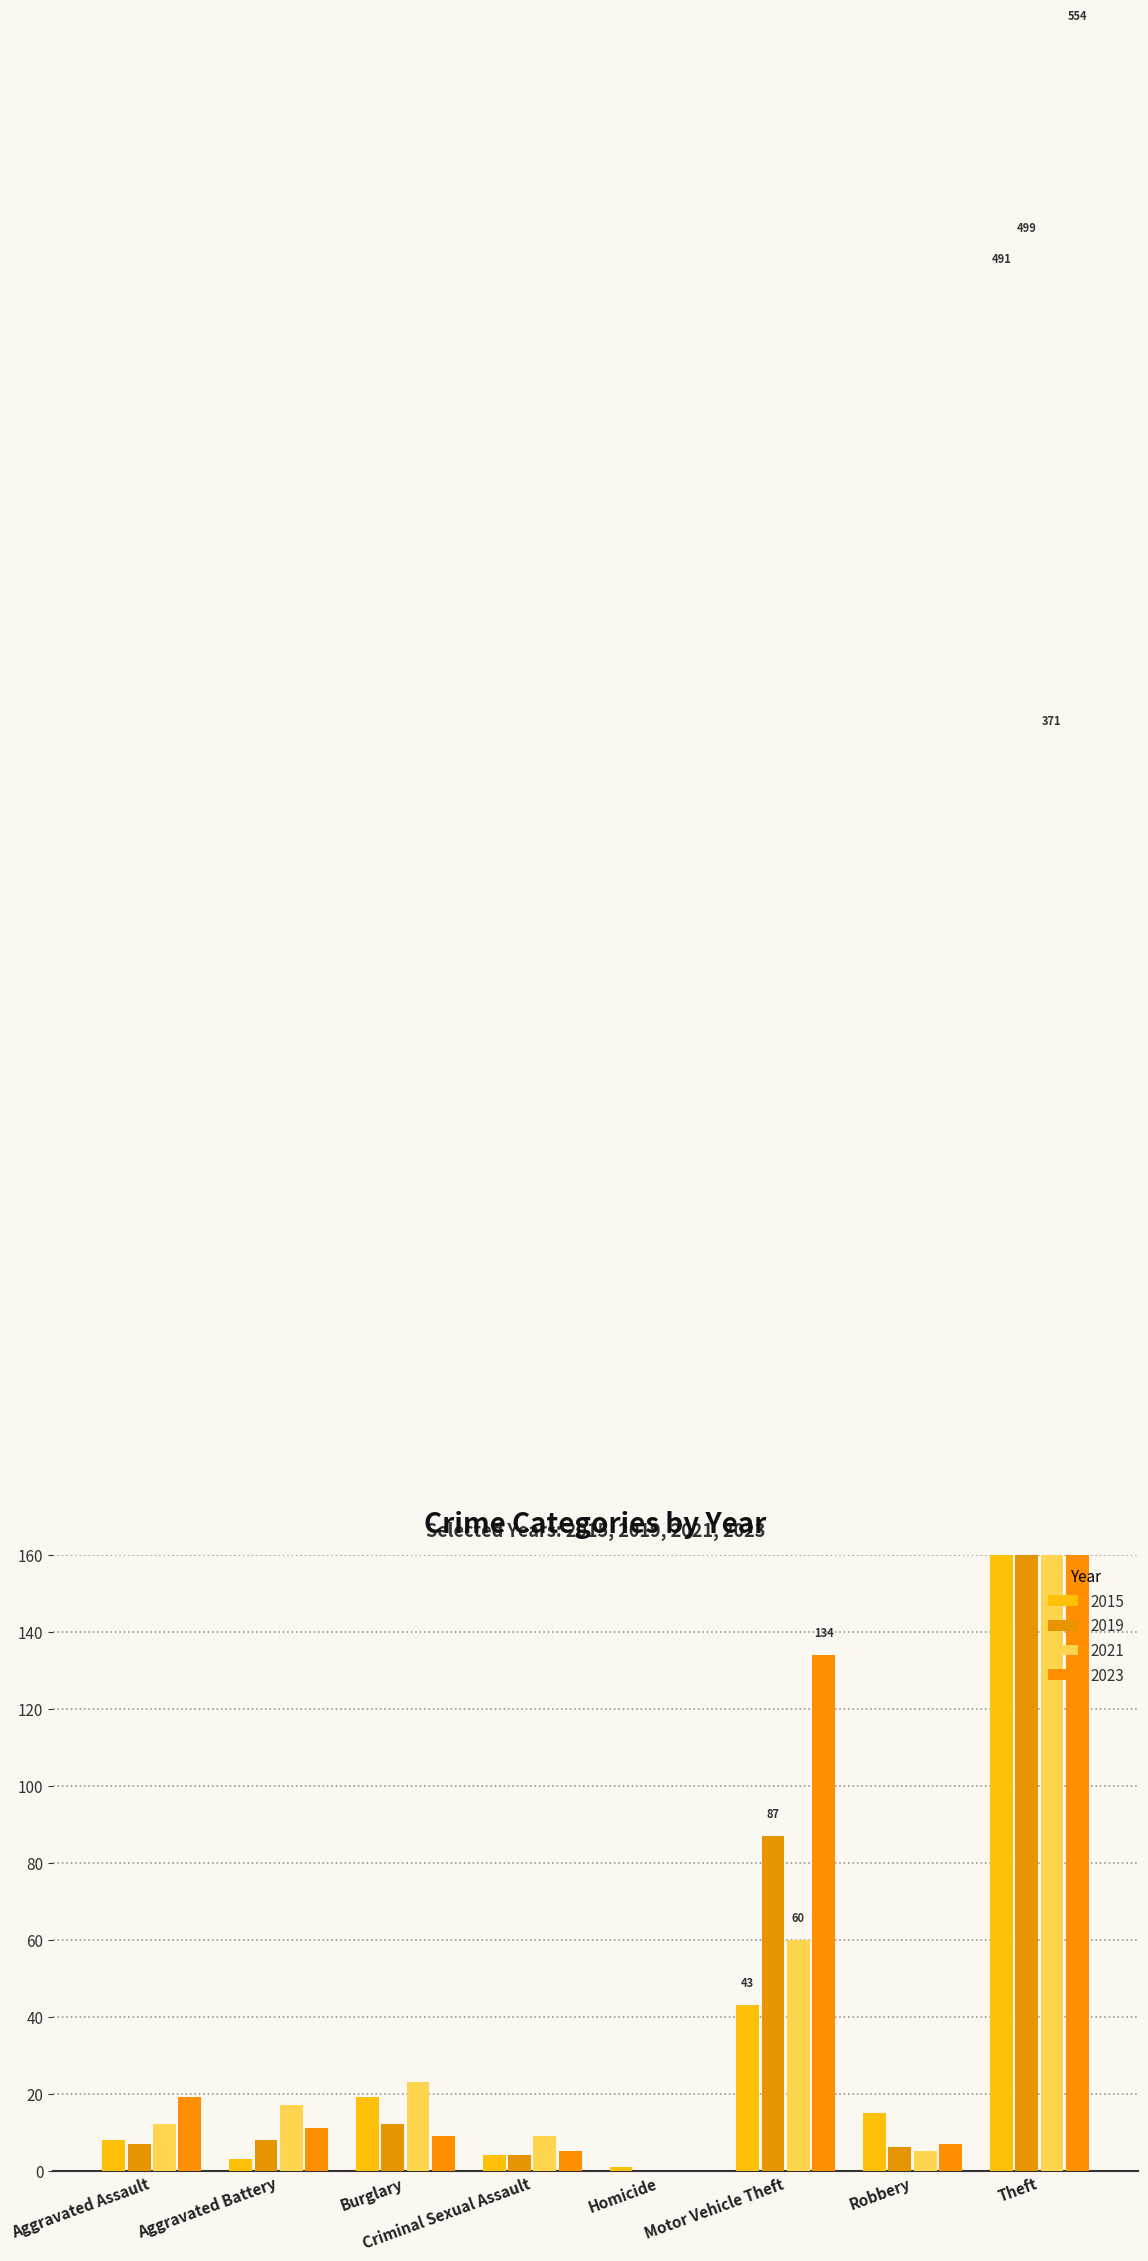

At which label does 2015 first exceed 15?

Burglary